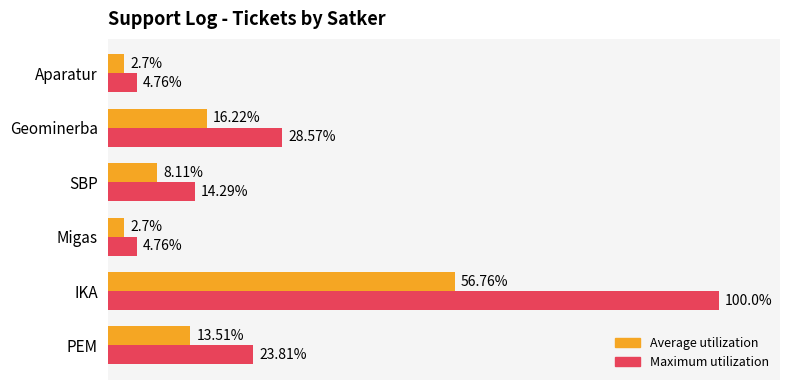

Which series has the widest spread of values?

Maximum utilization